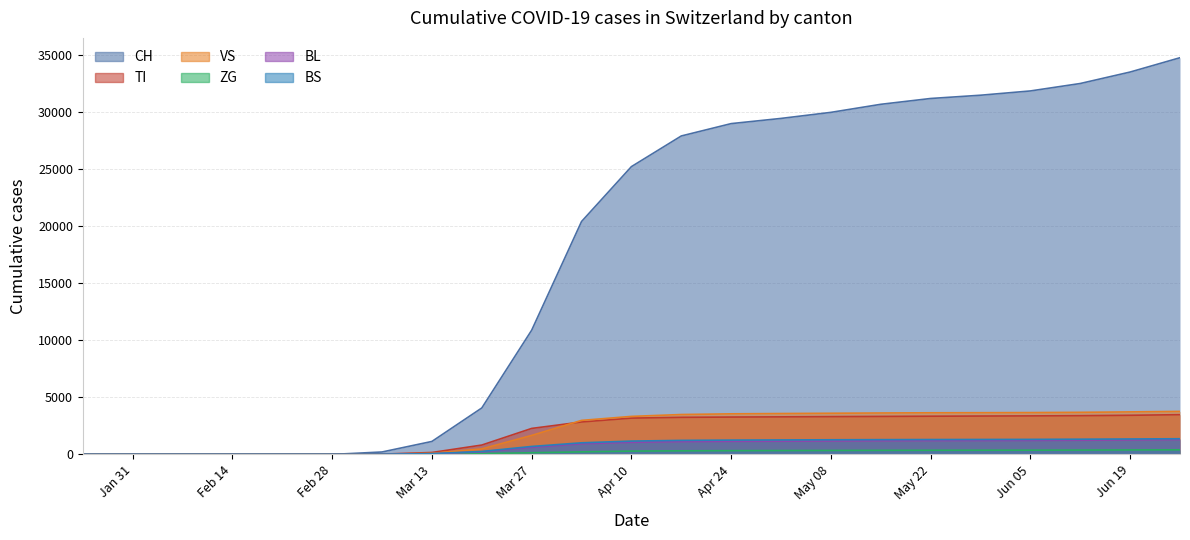

What is the difference between the second highest and second lowest values in the ZG series?

393